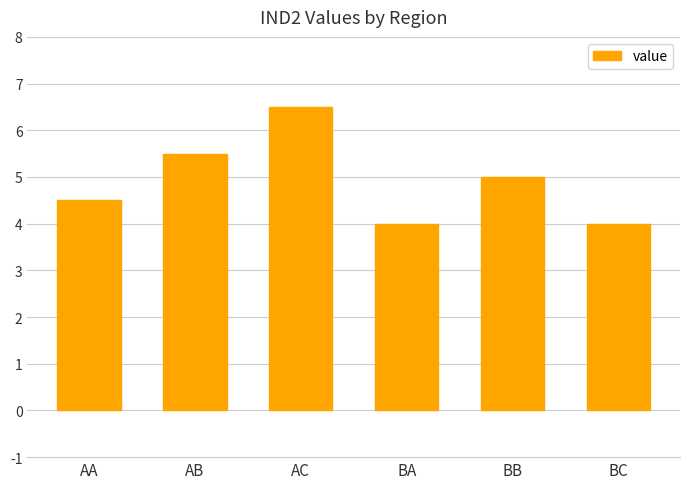

What is the ratio of the value at BC to the value at BB?

0.8